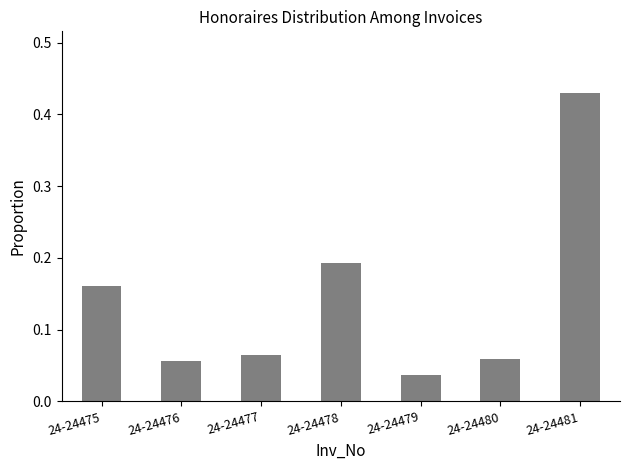

Which category has the highest value across all series?

24-24481